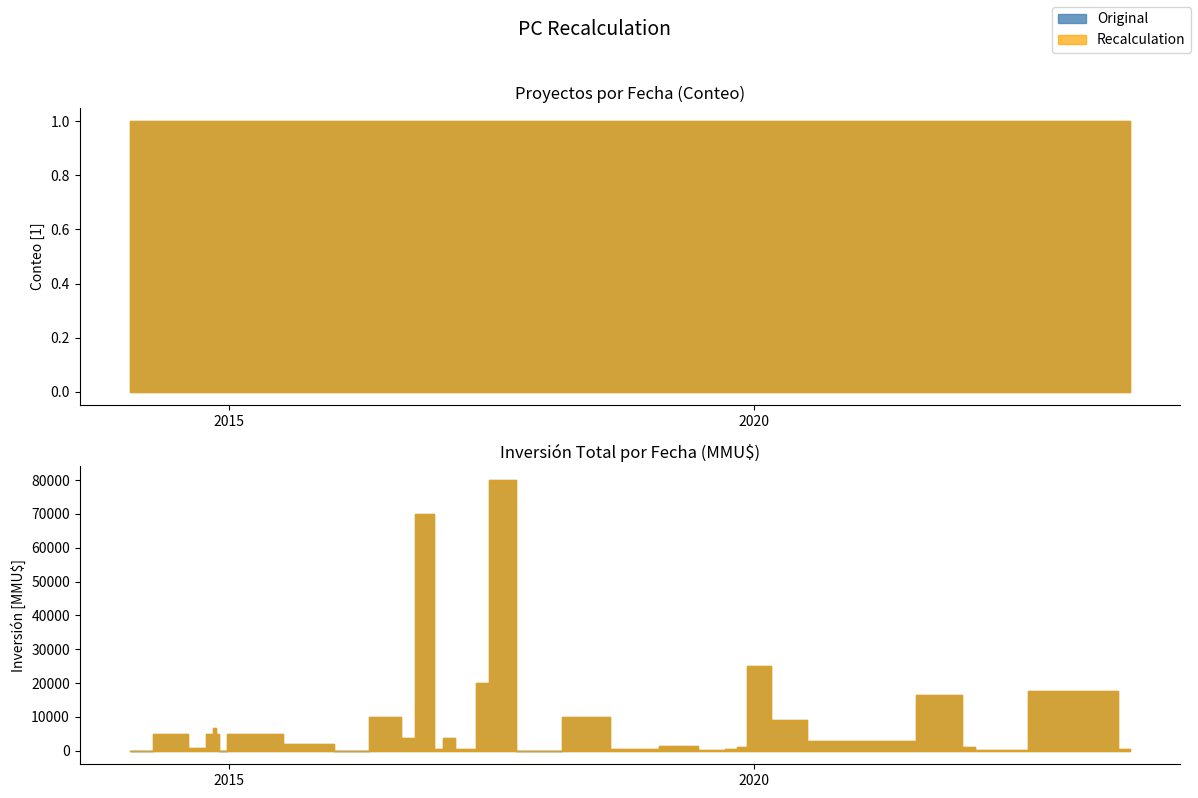

At which category does the chart reach its peak across all series?

27/06/2017